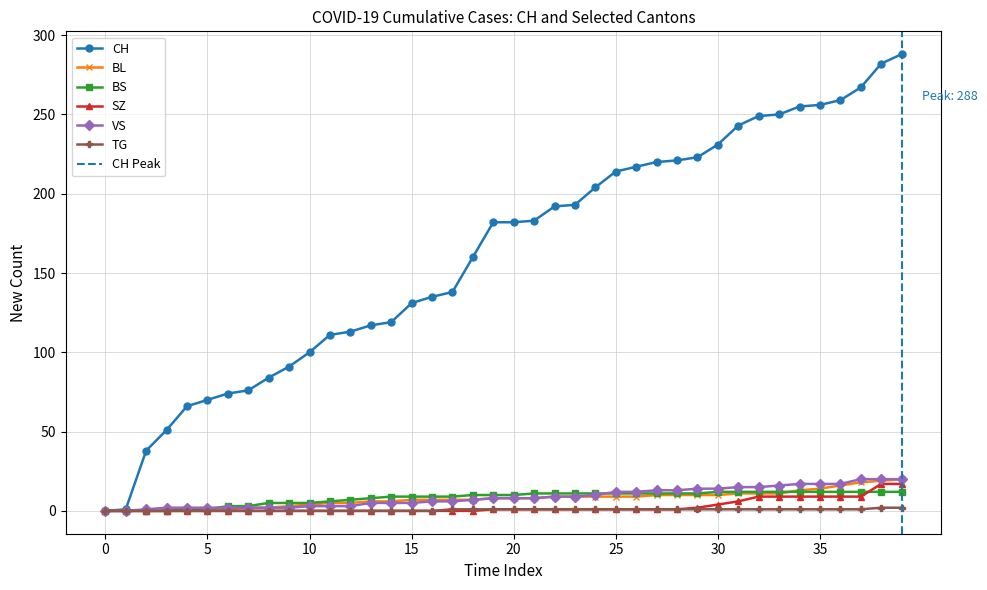

How many values in the BL series exceed 8?

18